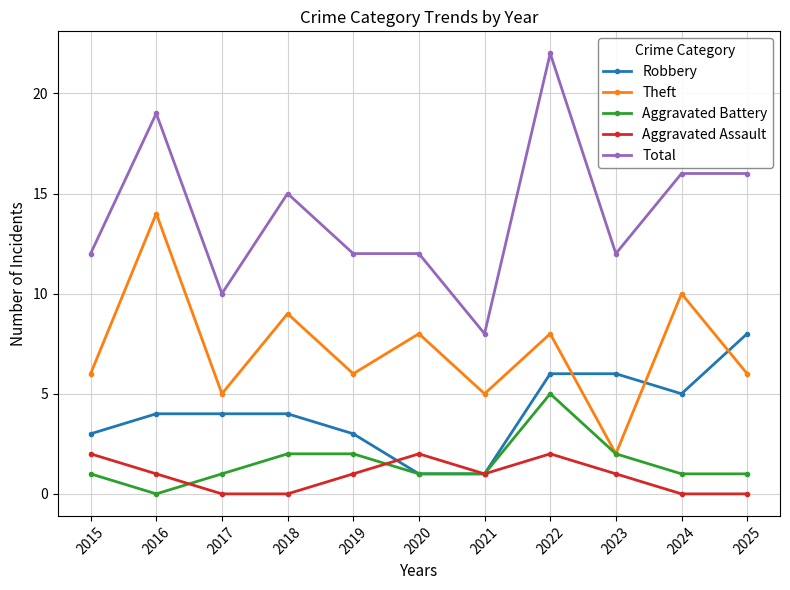

True or false: Aggravated Assault and Theft cross at least once.

False